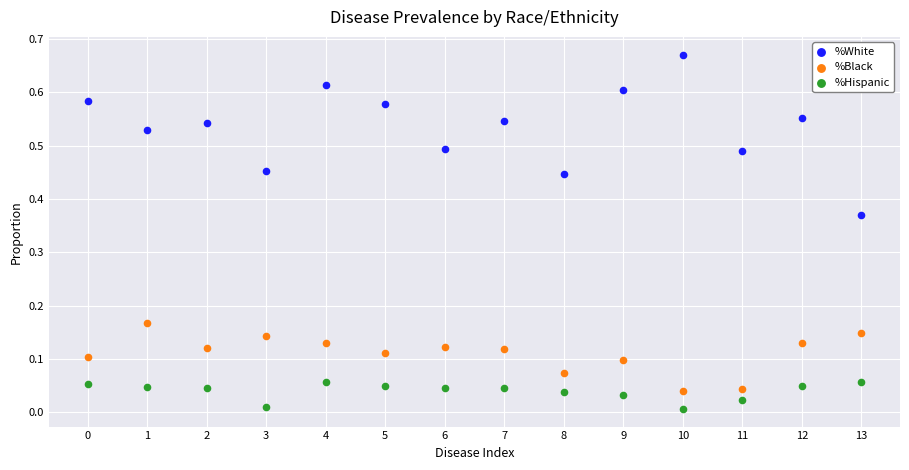

Which series contains the lowest Y value?

%Hispanic